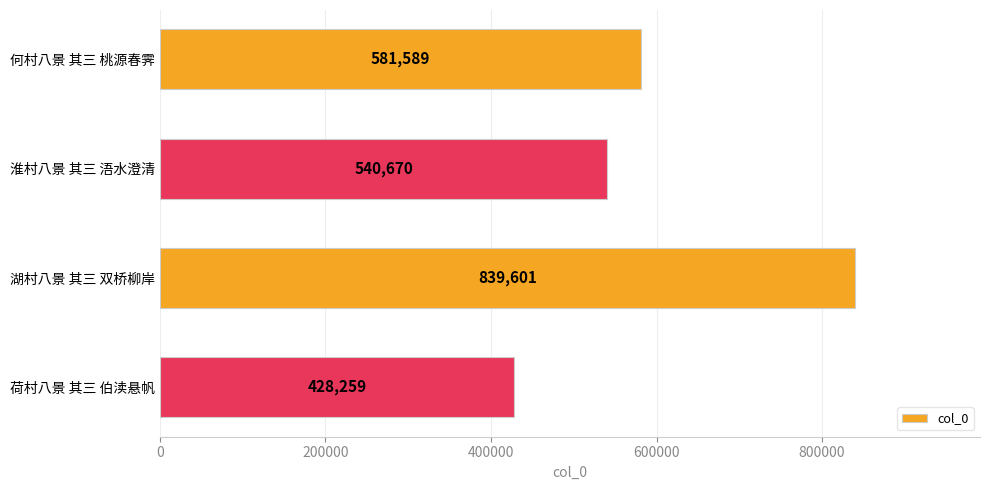

Reading top to bottom, extract all data points from this chart.

何村八景 其三 桃源春霁=581589	淮村八景 其三 浯水澄清=540670	湖村八景 其三 双桥柳岸=839601	荷村八景 其三 伯渎悬帆=428259